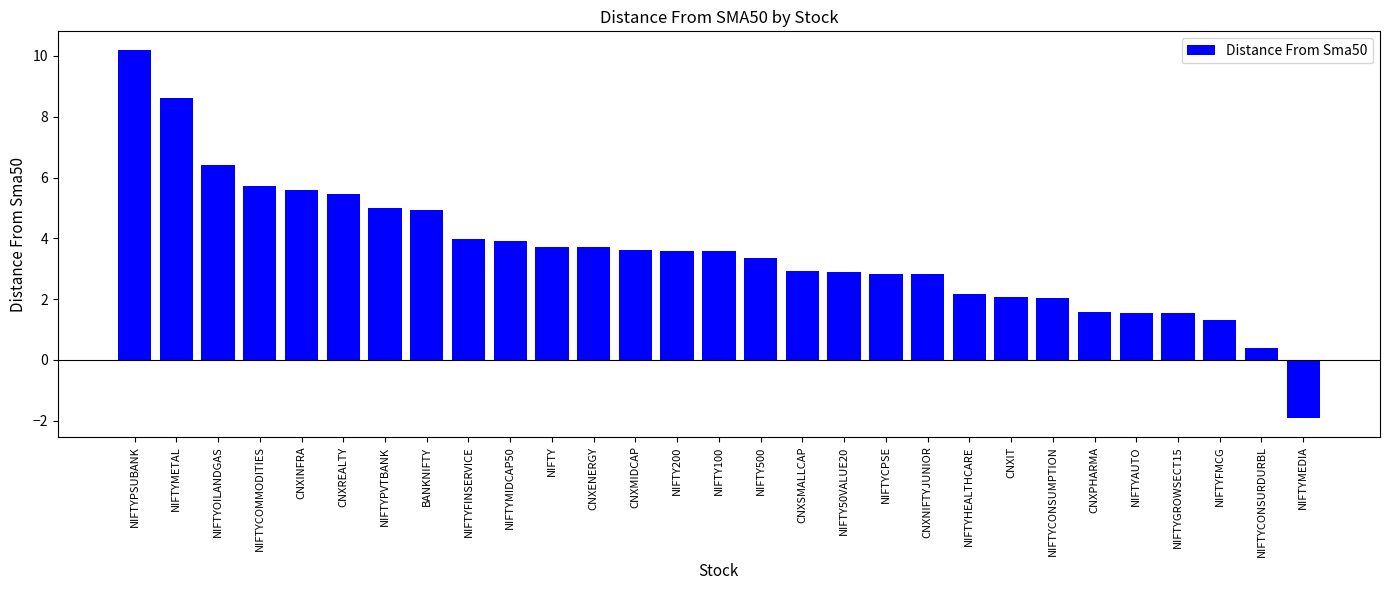

True or false: the data shows 0.4 at NIFTYCONSURDURBL.

True